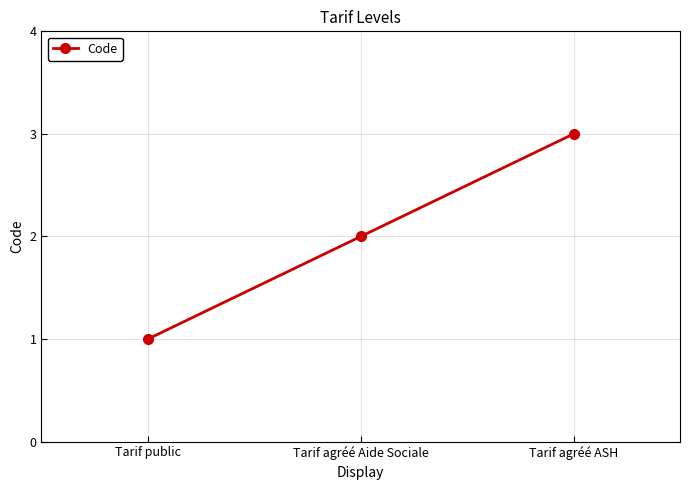

What is the average value?

2